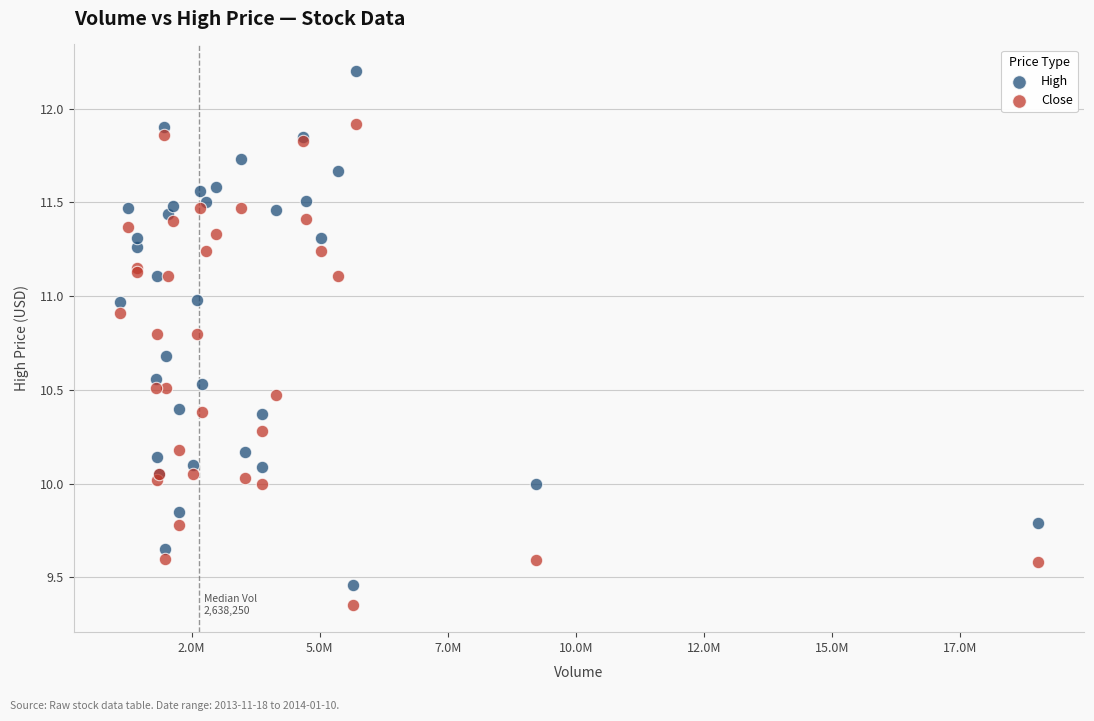

What are all the series names shown in the legend?

High, Close